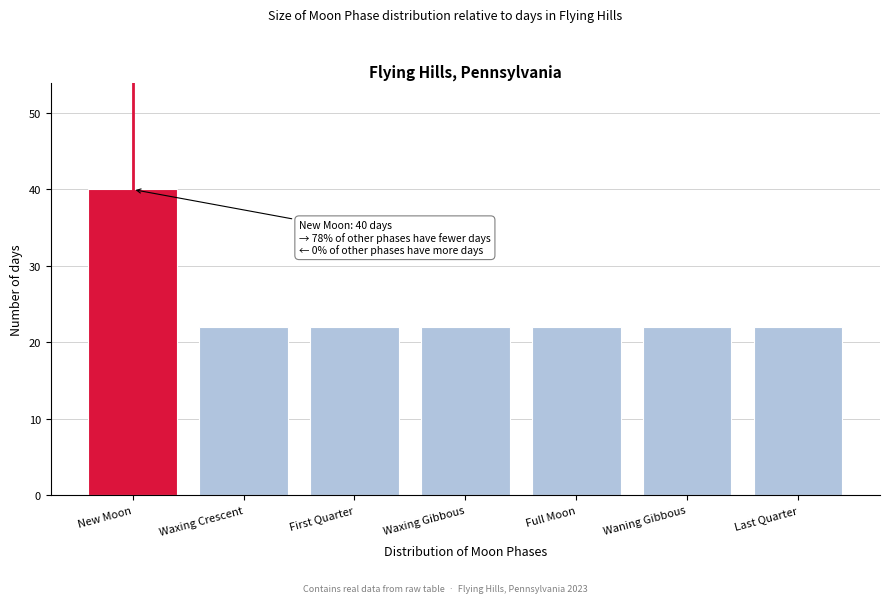

Reading left to right, what are all the values shown in this chart?

40	22	22	22	22	22	22